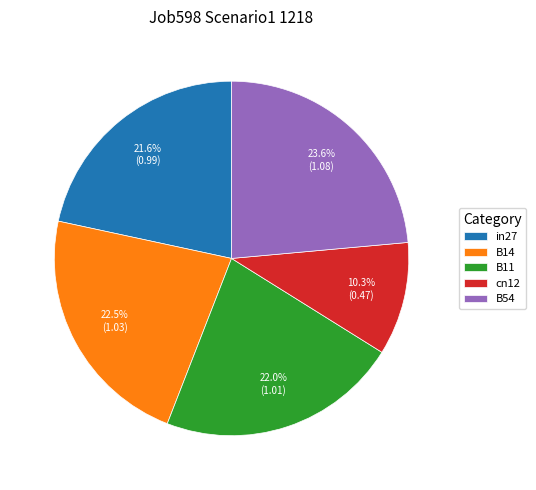

Which category has the biggest portion of the pie?

B54